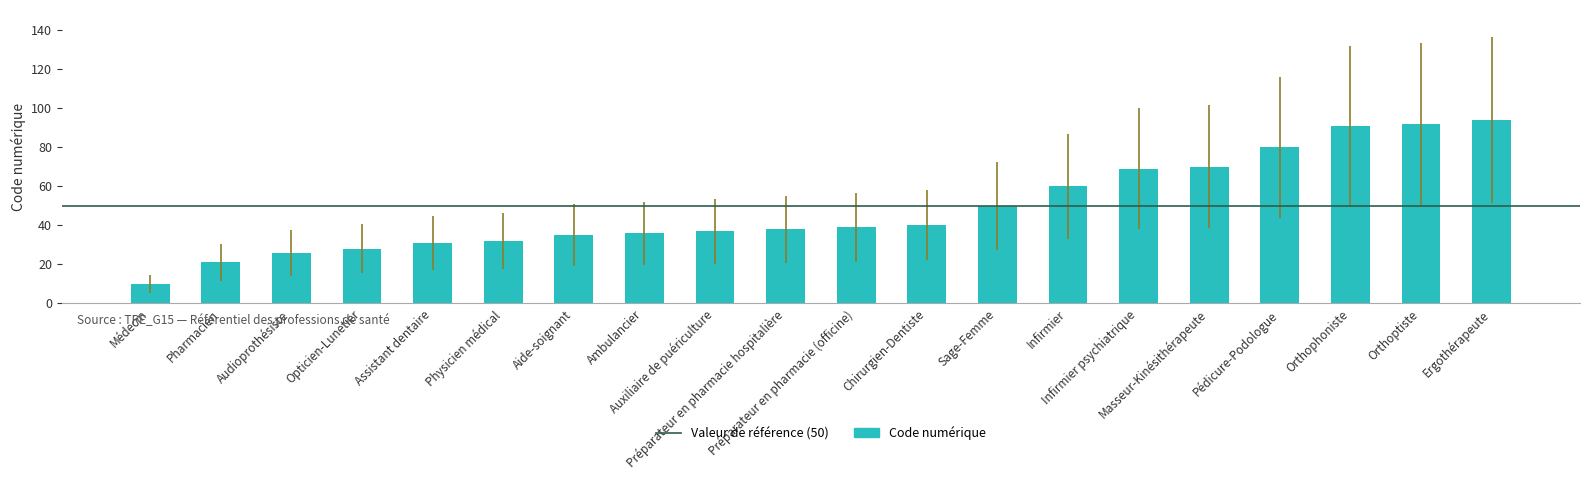

What is the approximate value at Préparateur en pharmacie hospitalière?

38